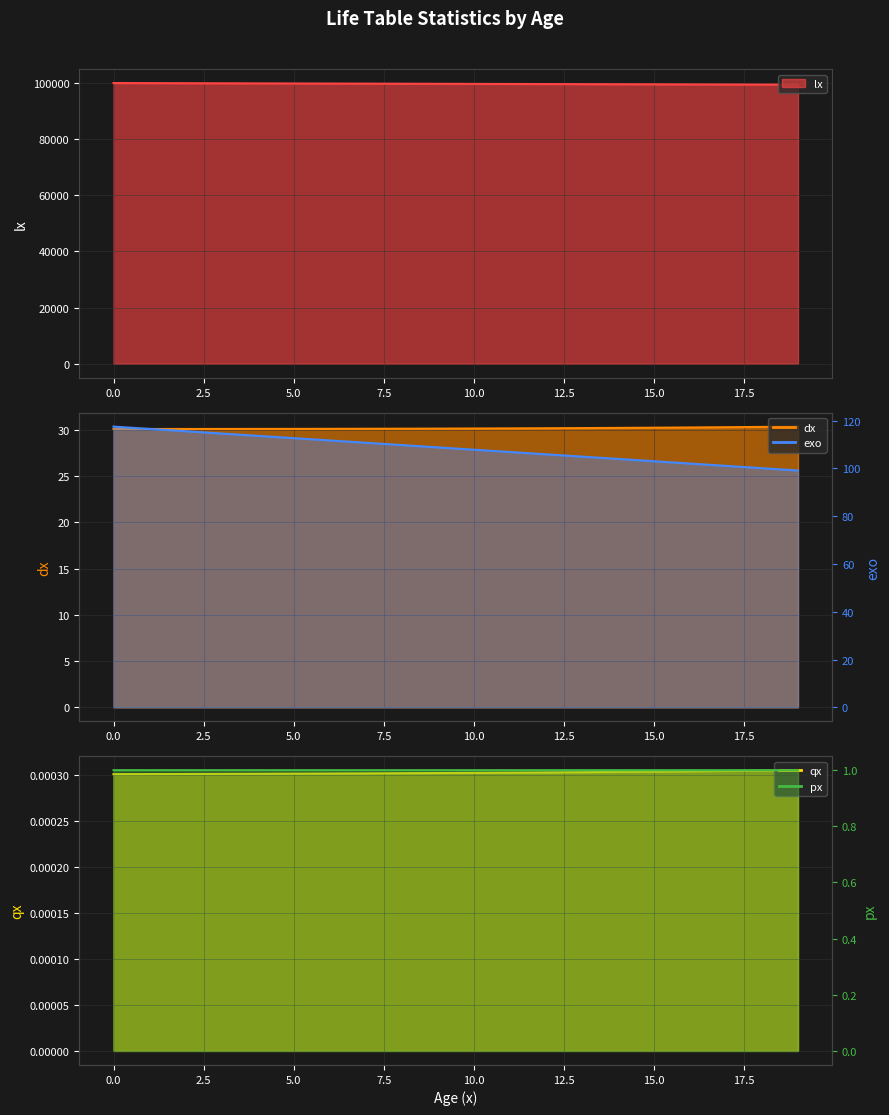

Rank the series by their maximum value, from lowest to highest.

qx, px, dx, exo, lx